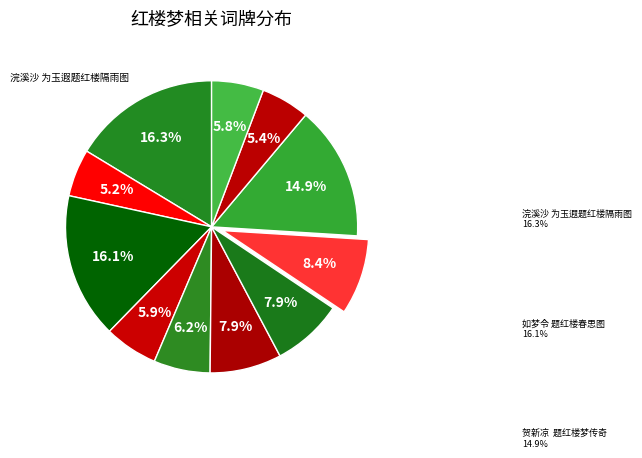

How many slices are in this pie chart?

11